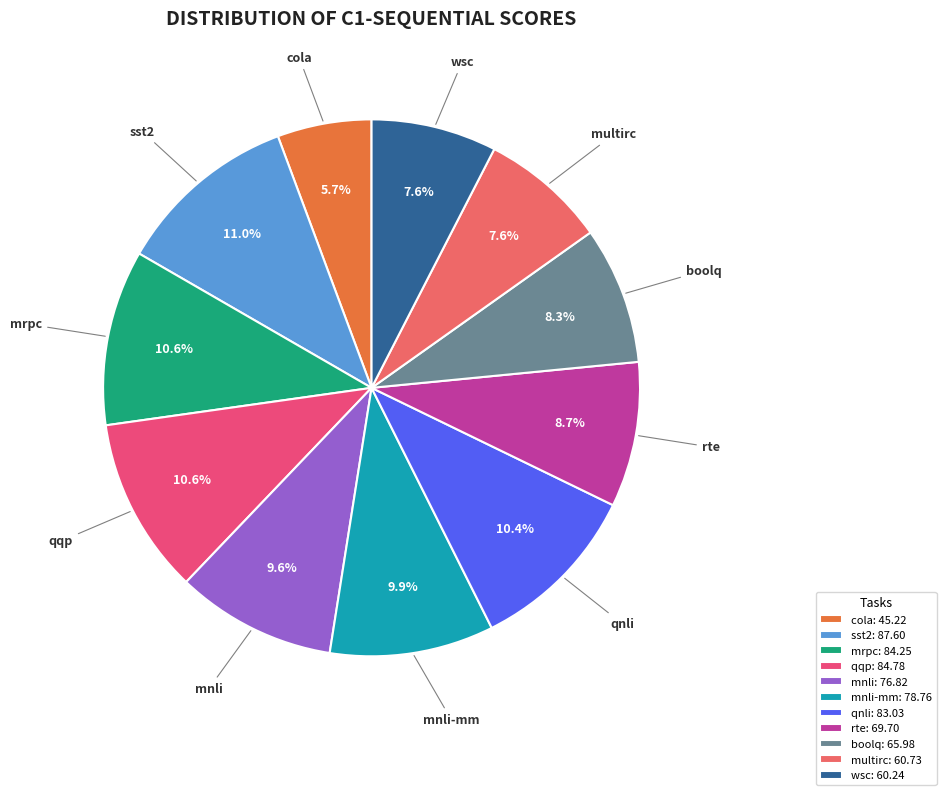

What percentage is the mnli-mm slice, to the nearest percent?

10%